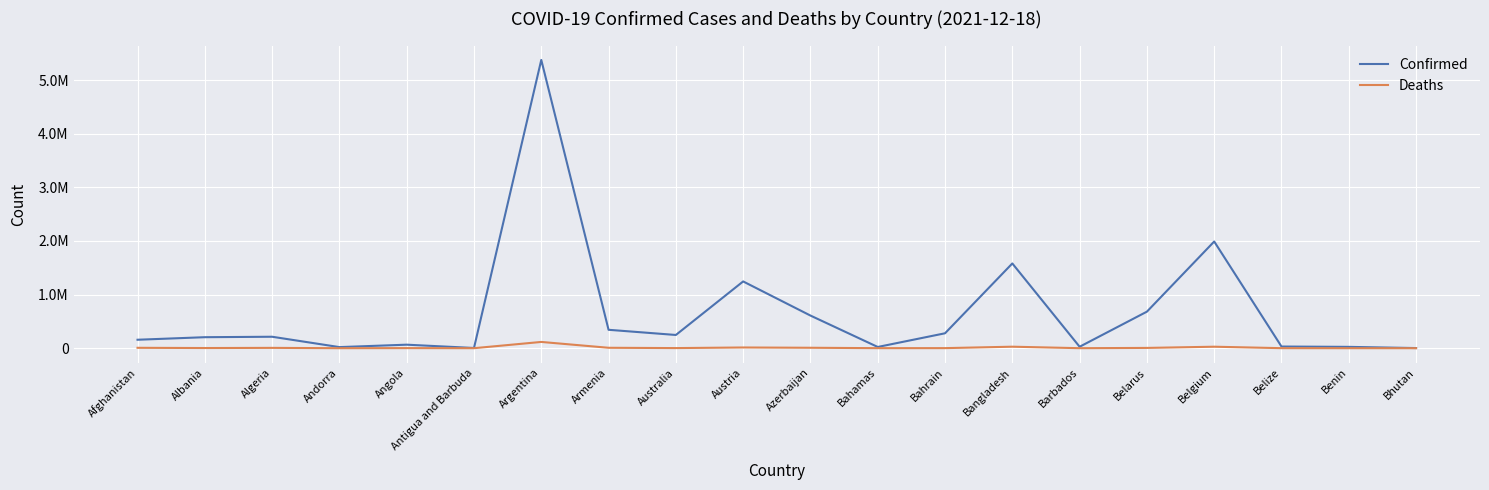

Between Albania and Bahamas, which is larger?

Albania